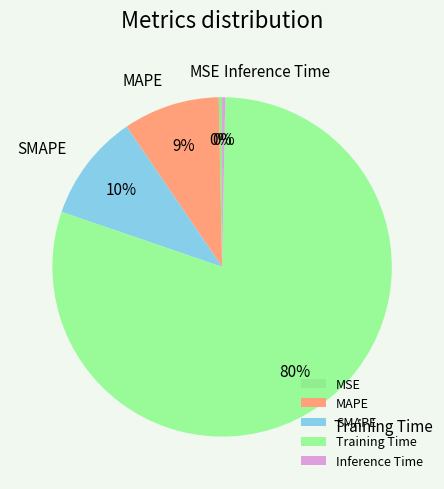

To the nearest percent, what is the average slice percentage?

20%